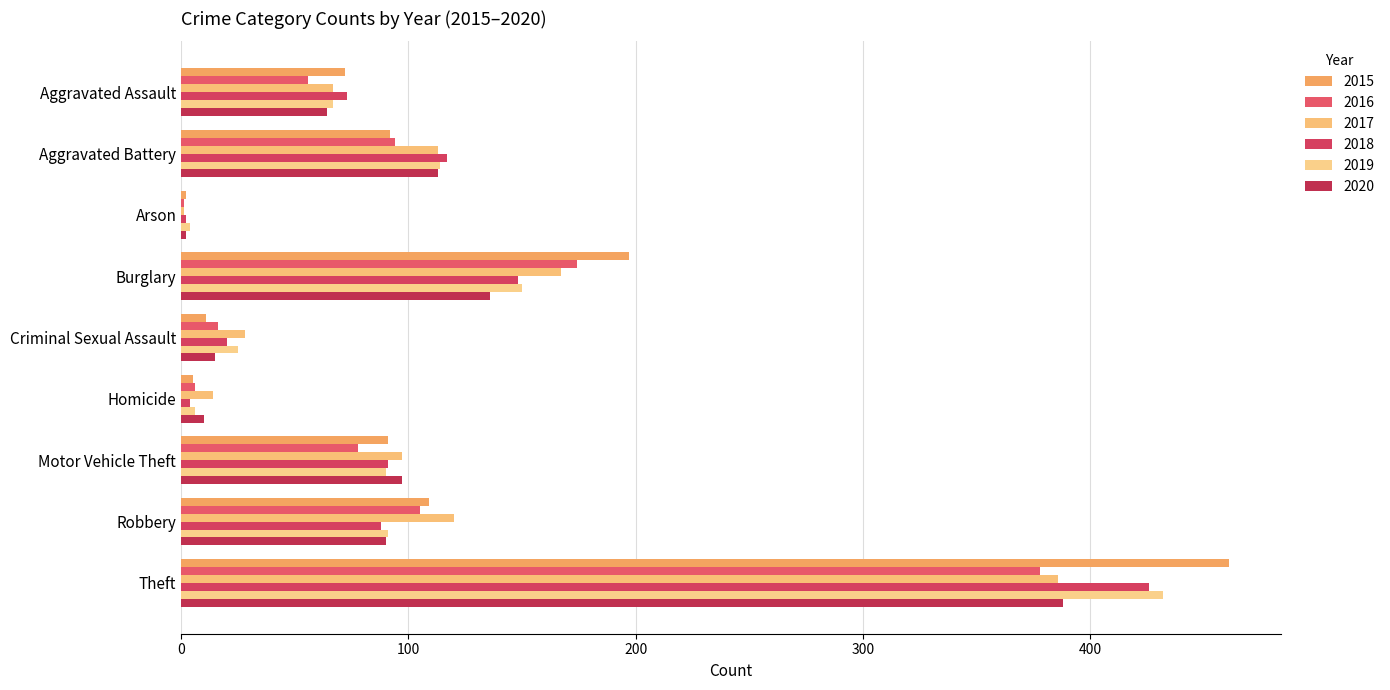

What is the value of the 2016 bar at the 3rd from the left?

1